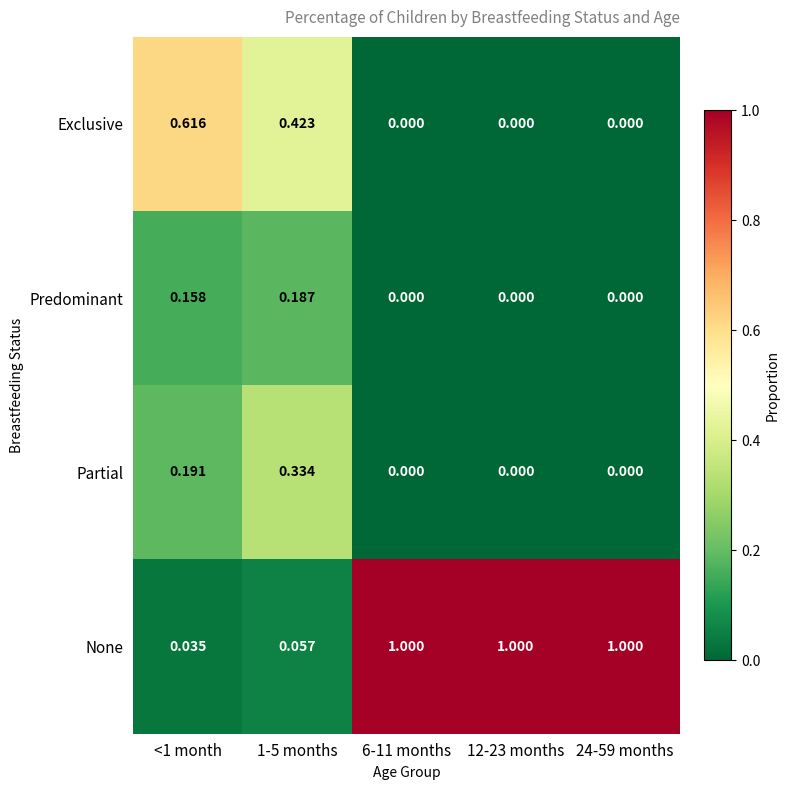

How many data points does each series have?

5